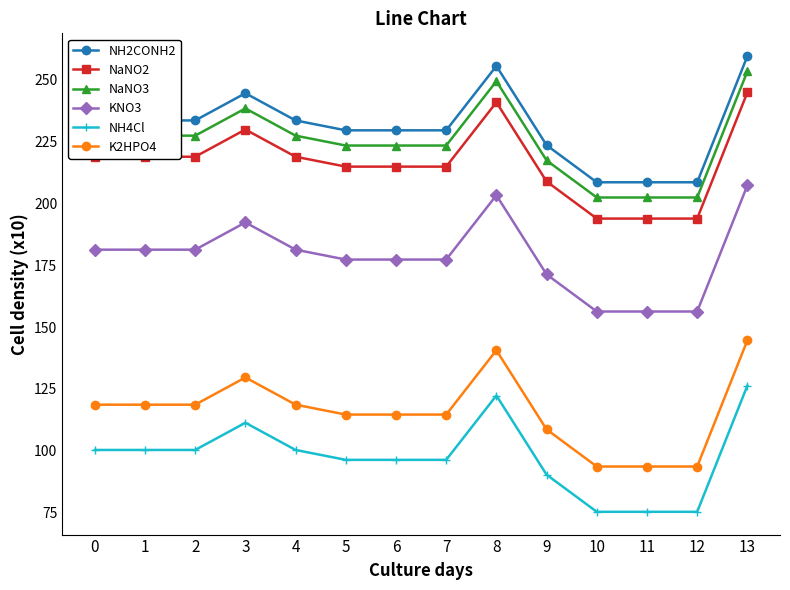

The NaNO3 series shows 253.4 at 13. True or false?

True